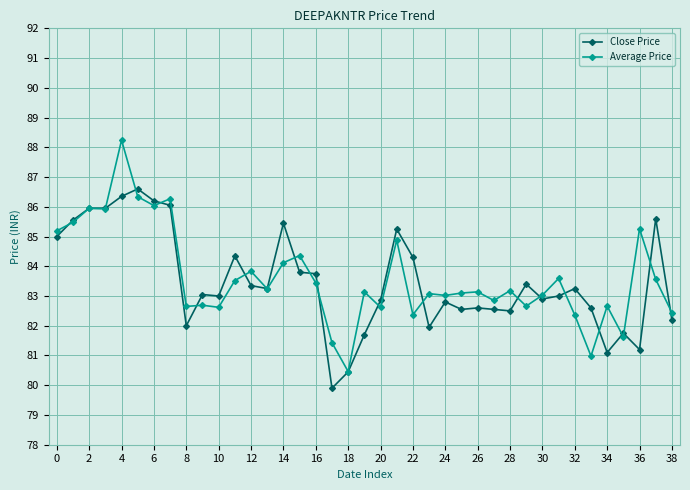

Which series has the largest range (max minus min)?

Average Price